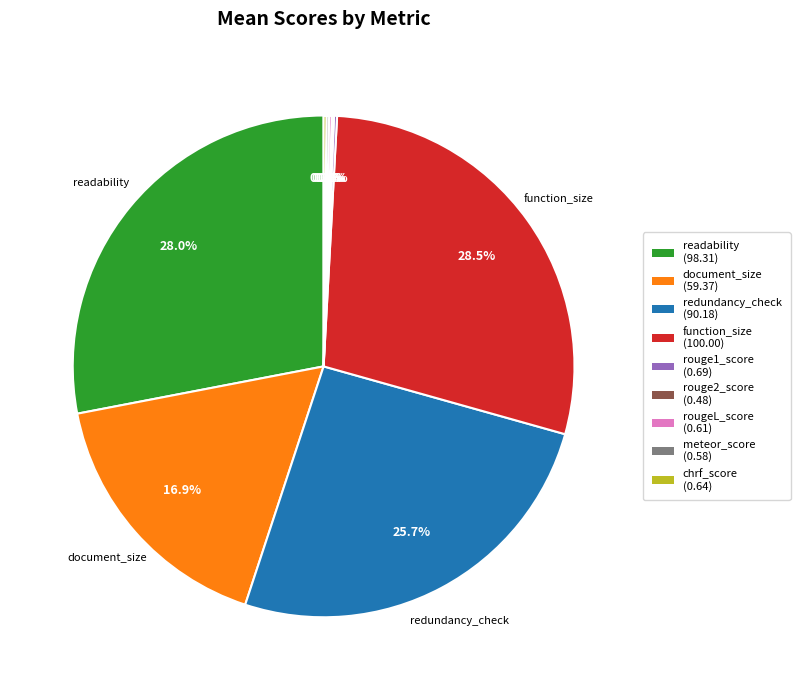

Is there any slice that represents more than half of the pie?

No